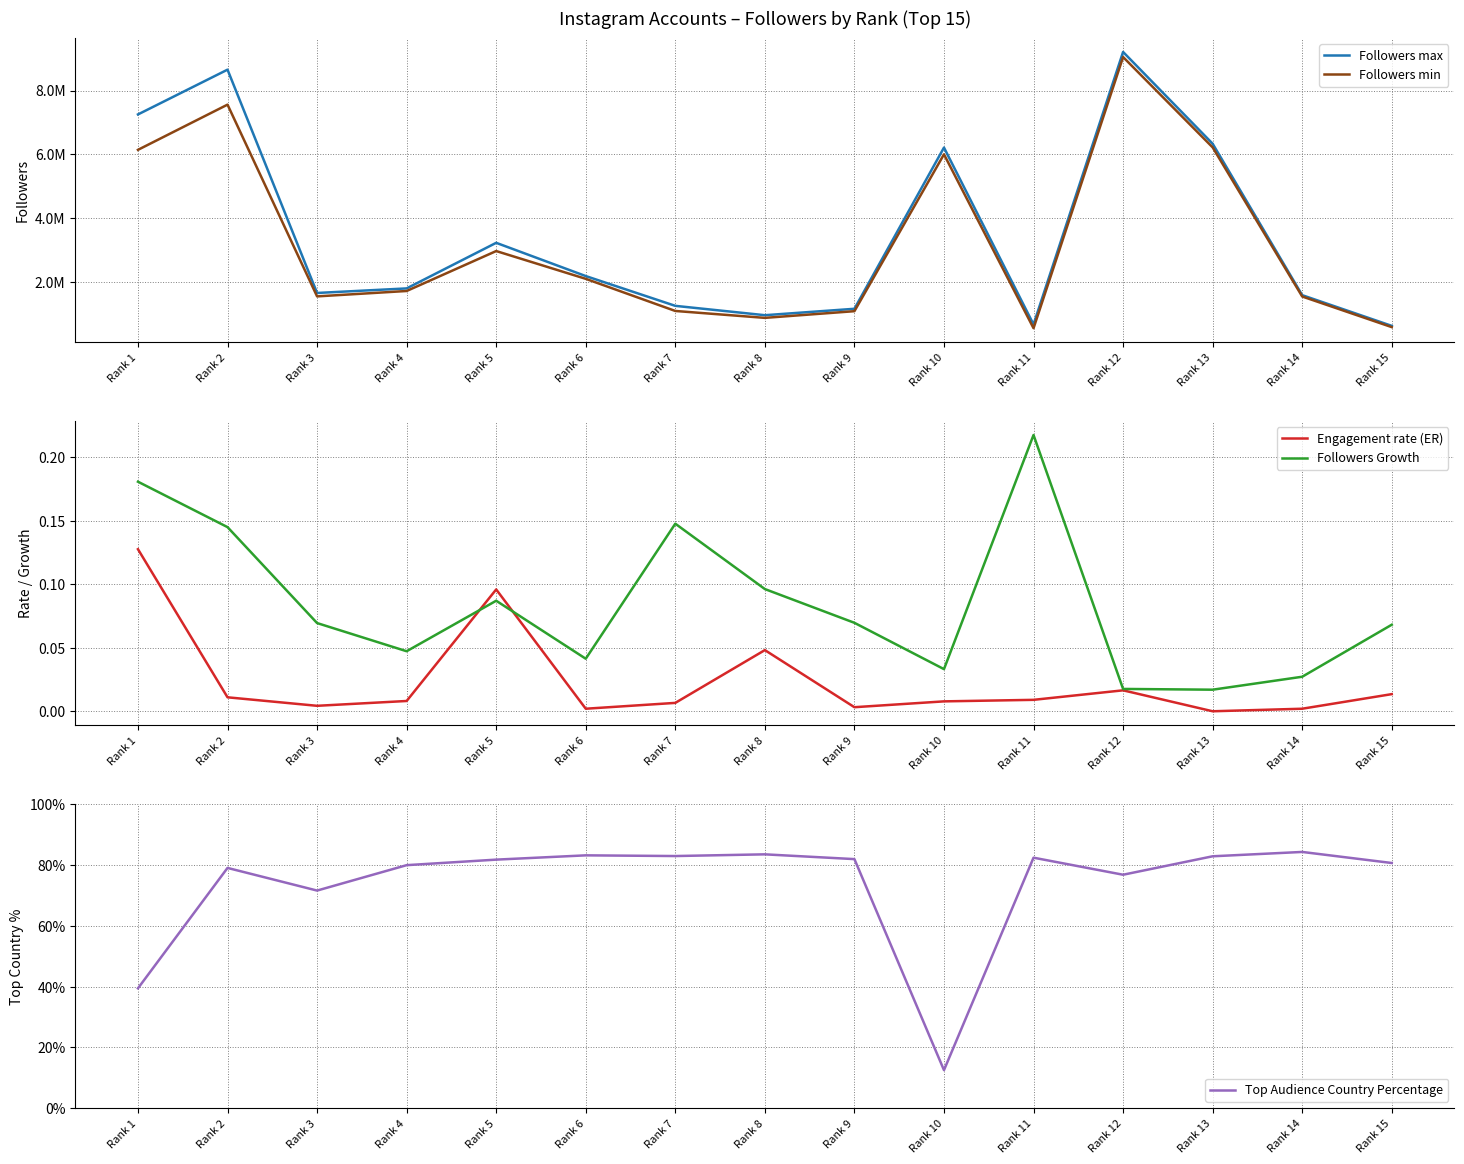

What is the difference between the highest and lowest values at Rank 15?

618713.0